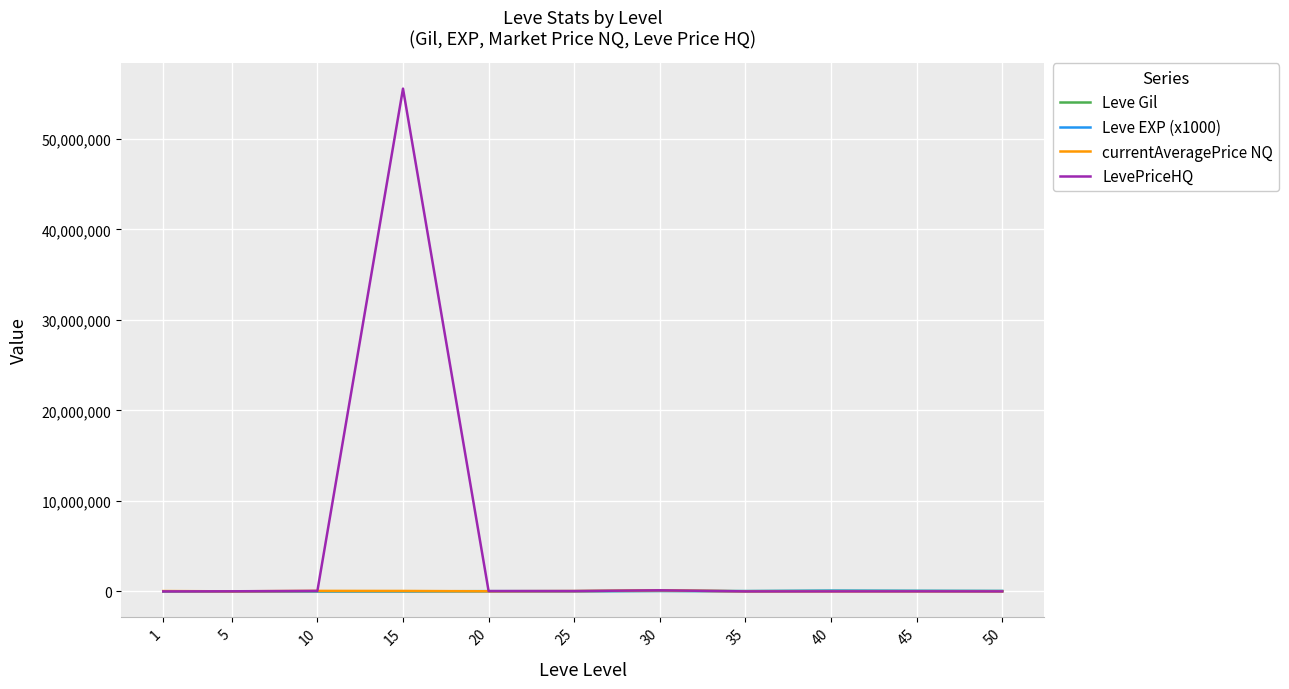

What is the maximum value for LevePriceHQ?

55562450.0